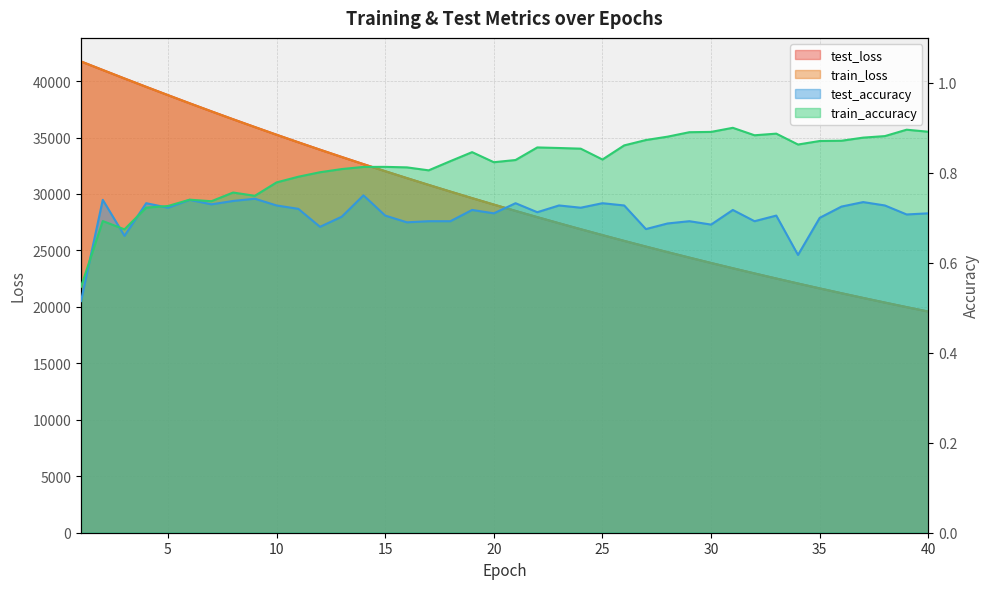

What is the value of the test_loss point at the 3rd from the left?

40231.1